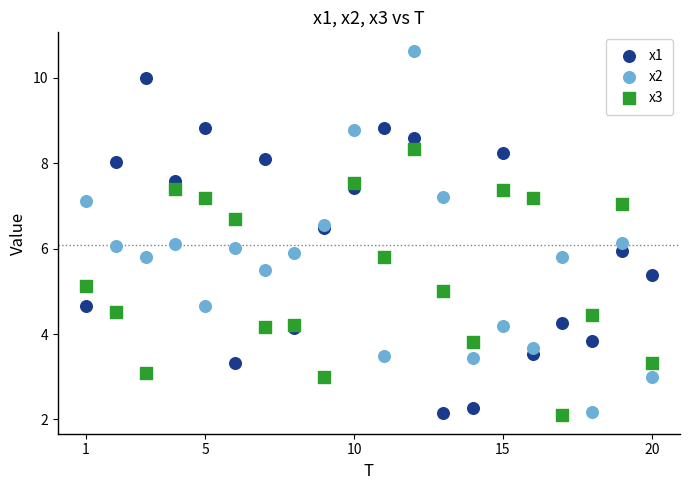

What is the X range (max minus min) for the scatter plot?

19.0